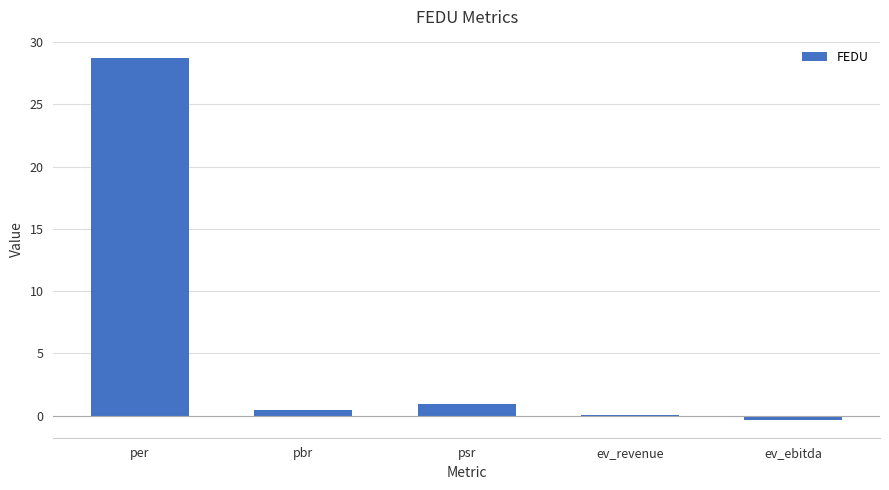

How many distinct data groups are displayed?

1